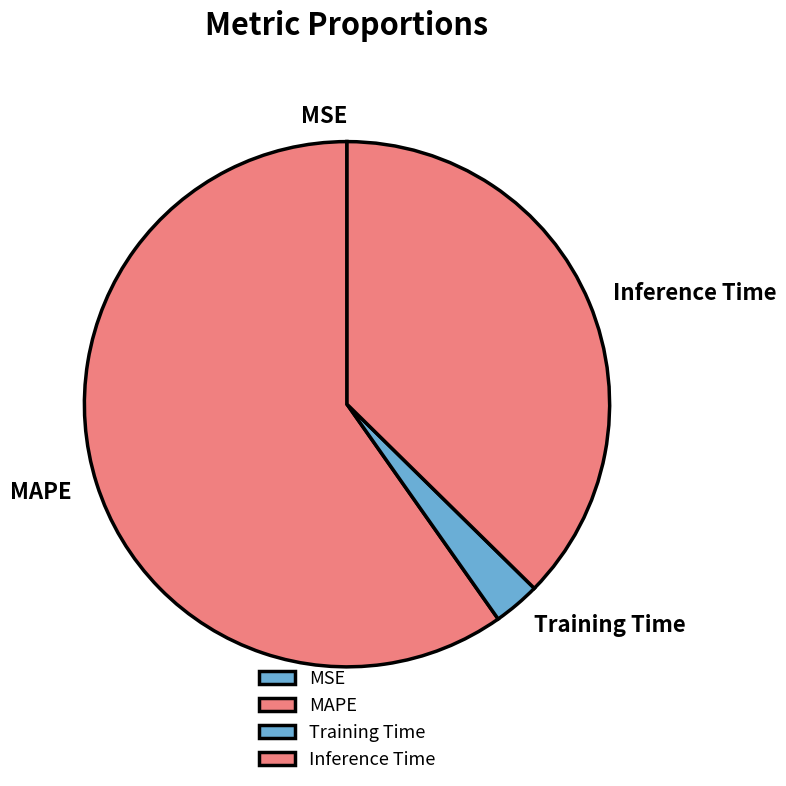

Between Inference Time and Training Time, which is larger?

Inference Time